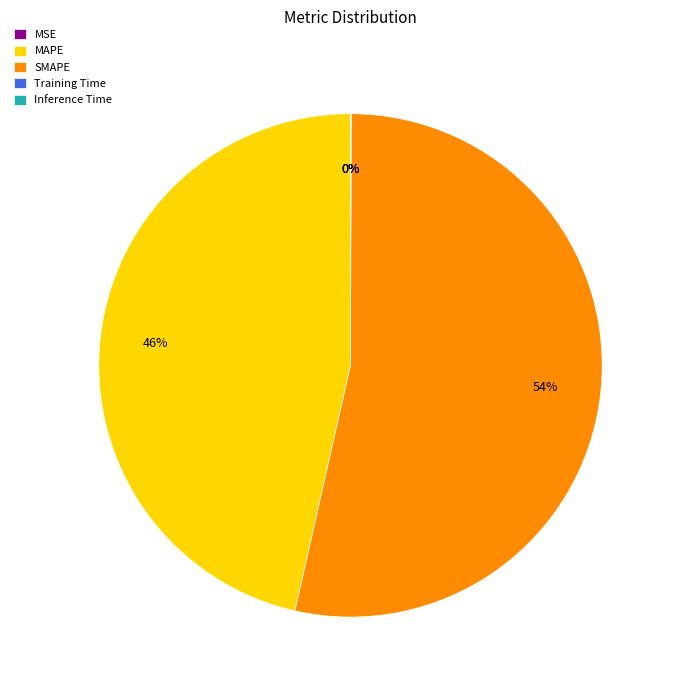

To the nearest percent, what portion does MAPE represent?

46%